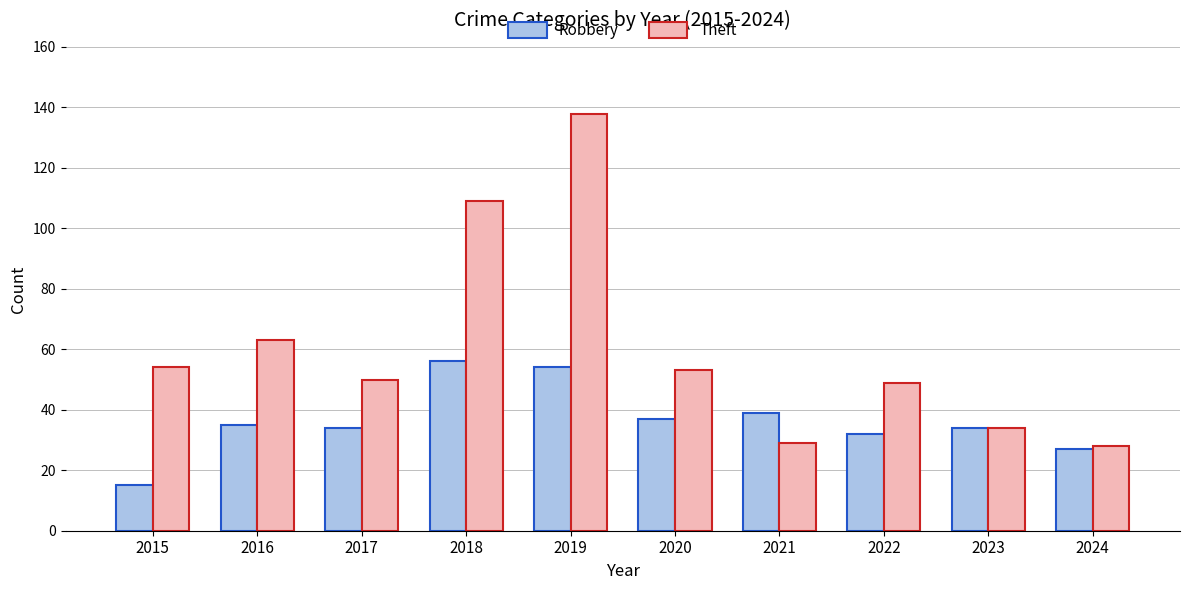

What is the value of the Theft bar at the 7th from the left?

29